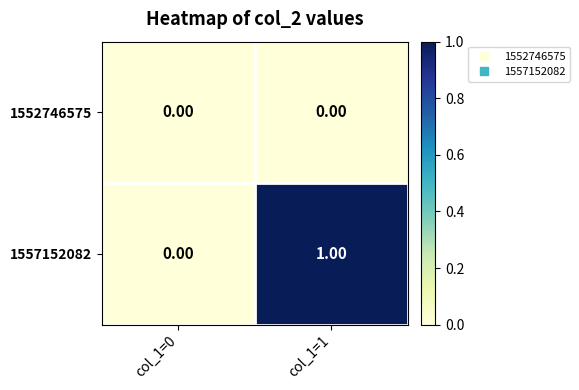

What is the spread (max minus min) of values at col_1=1?

1